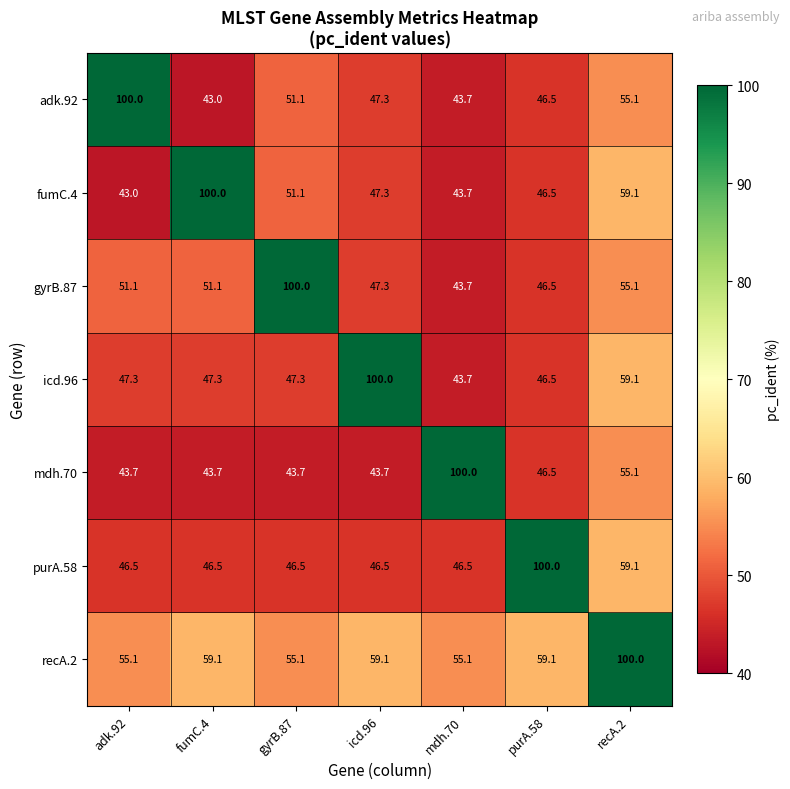

The value of recA.2 at icd.96 is 59.1. True or false?

True